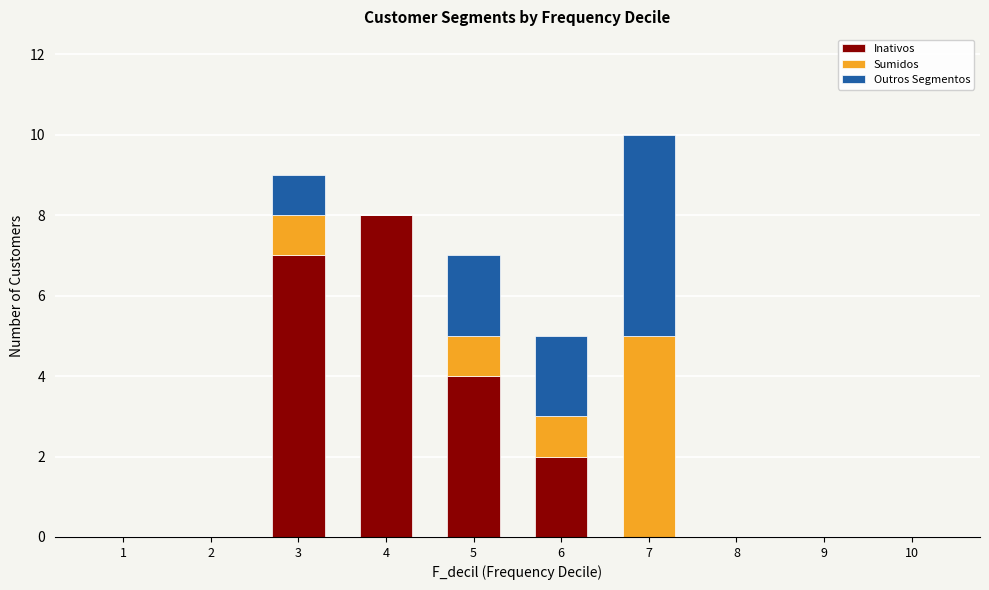

What is the highest value of the Inativos series?

8